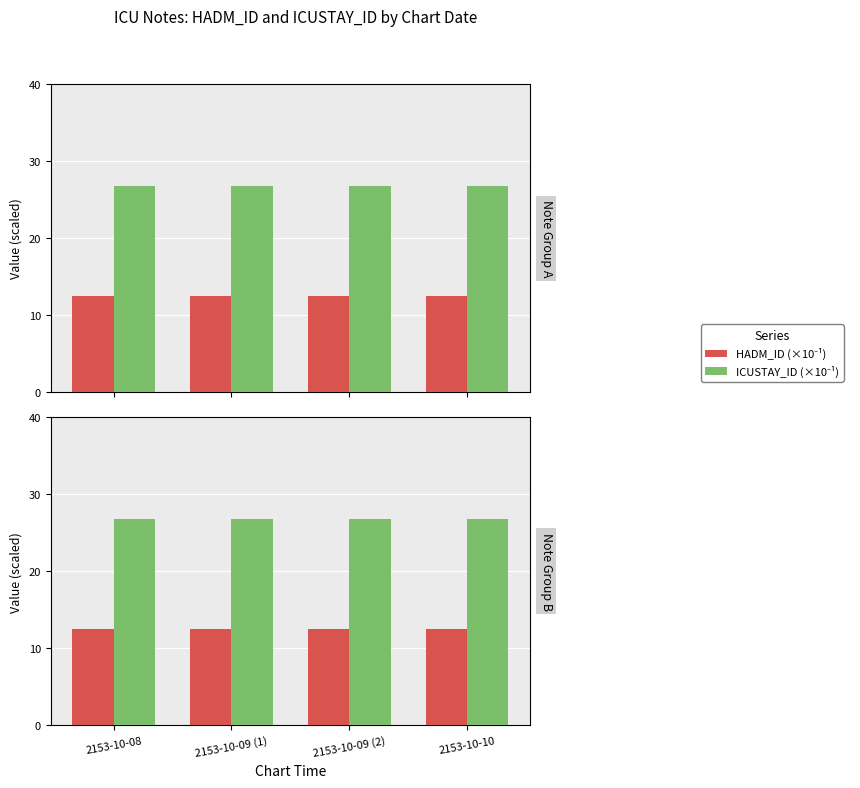

List the series in order of their peak value, highest first.

ICUSTAY_ID (×10⁻¹), HADM_ID (×10⁻¹)